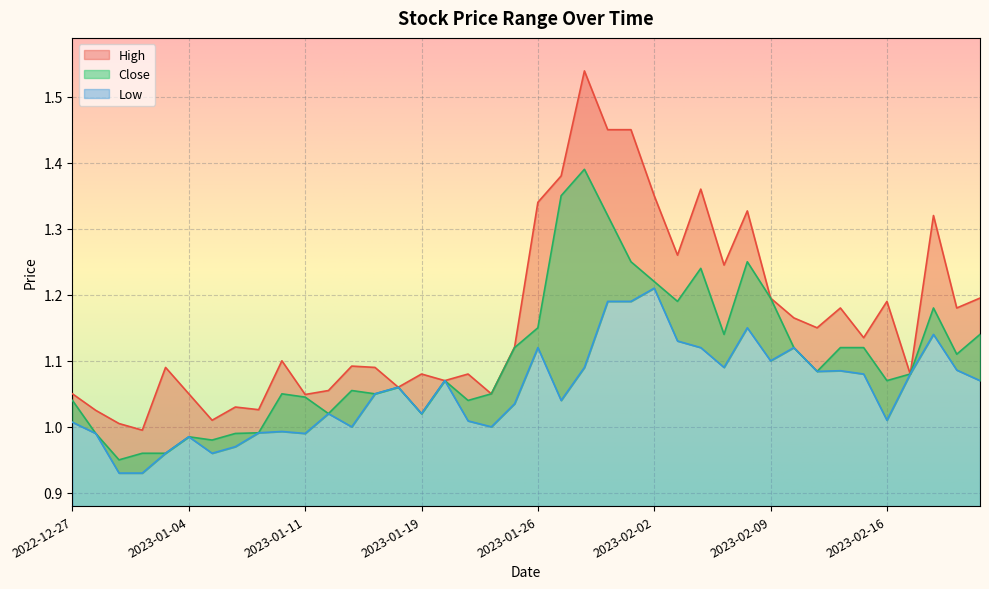

Reading right to left, extract all data points from this chart.

High: 2023-02-23=1.2	2023-02-22=1.2	2023-02-21=1.3	2023-02-17=1.1	2023-02-16=1.2	2023-02-15=1.1	2023-02-14=1.2	2023-02-13=1.1	2023-02-10=1.2	2023-02-09=1.2	2023-02-08=1.3	2023-02-07=1.2	2023-02-06=1.4	2023-02-03=1.3	2023-02-02=1.4	2023-02-01=1.4	2023-01-31=1.4	2023-01-30=1.5	2023-01-27=1.4	2023-01-26=1.3	2023-01-25=1.1	2023-01-24=1.1	2023-01-23=1.1	2023-01-20=1.1	2023-01-19=1.1	2023-01-18=1.1	2023-01-17=1.1	2023-01-13=1.1	2023-01-12=1.1	2023-01-11=1.0	2023-01-10=1.1	2023-01-09=1.0	2023-01-06=1.0	2023-01-05=1.0	2023-01-04=1.1	2023-01-03=1.1	2022-12-30=1.0	2022-12-29=1.0	2022-12-28=1.0	2022-12-27=1.1
Close: 2023-02-23=1.1	2023-02-22=1.1	2023-02-21=1.2	2023-02-17=1.1	2023-02-16=1.1	2023-02-15=1.1	2023-02-14=1.1	2023-02-13=1.1	2023-02-10=1.1	2023-02-09=1.2	2023-02-08=1.2	2023-02-07=1.1	2023-02-06=1.2	2023-02-03=1.2	2023-02-02=1.2	2023-02-01=1.2	2023-01-31=1.3	2023-01-30=1.4	2023-01-27=1.4	2023-01-26=1.1	2023-01-25=1.1	2023-01-24=1.1	2023-01-23=1.0	2023-01-20=1.1	2023-01-19=1.0	2023-01-18=1.1	2023-01-17=1.1	2023-01-13=1.1	2023-01-12=1.0	2023-01-11=1.0	2023-01-10=1.1	2023-01-09=1.0	2023-01-06=1.0	2023-01-05=1.0	2023-01-04=1.0	2023-01-03=1.0	2022-12-30=1.0	2022-12-29=0.9	2022-12-28=1.0	2022-12-27=1.0
Low: 2023-02-23=1.1	2023-02-22=1.1	2023-02-21=1.1	2023-02-17=1.1	2023-02-16=1.0	2023-02-15=1.1	2023-02-14=1.1	2023-02-13=1.1	2023-02-10=1.1	2023-02-09=1.1	2023-02-08=1.1	2023-02-07=1.1	2023-02-06=1.1	2023-02-03=1.1	2023-02-02=1.2	2023-02-01=1.2	2023-01-31=1.2	2023-01-30=1.1	2023-01-27=1.0	2023-01-26=1.1	2023-01-25=1.0	2023-01-24=1.0	2023-01-23=1.0	2023-01-20=1.1	2023-01-19=1.0	2023-01-18=1.1	2023-01-17=1.1	2023-01-13=1.0	2023-01-12=1.0	2023-01-11=1.0	2023-01-10=1.0	2023-01-09=1.0	2023-01-06=1.0	2023-01-05=1.0	2023-01-04=1.0	2023-01-03=1.0	2022-12-30=0.9	2022-12-29=0.9	2022-12-28=1.0	2022-12-27=1.0